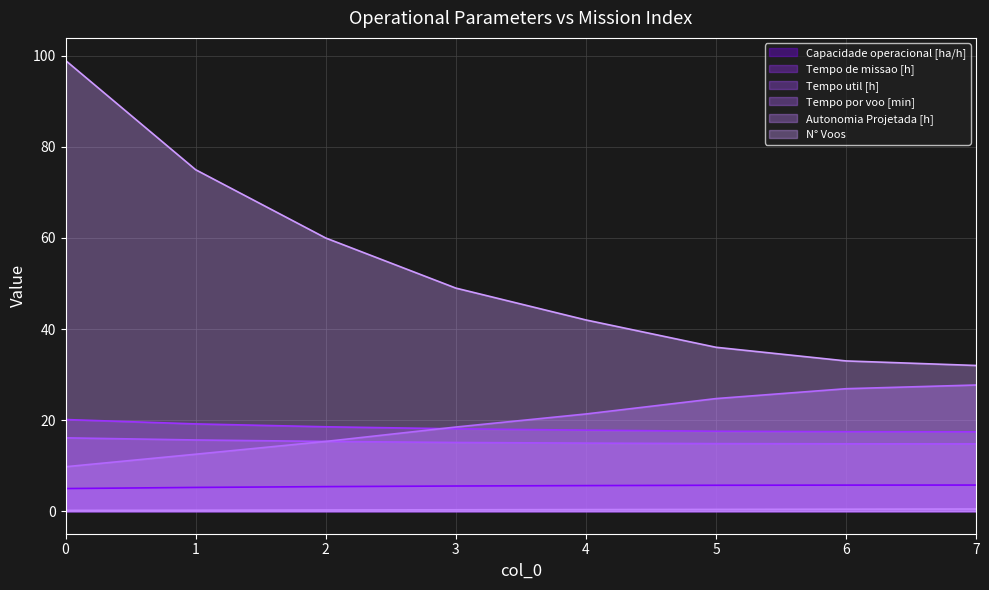

The Tempo util [h] series shows 6.6 at 5. True or false?

False